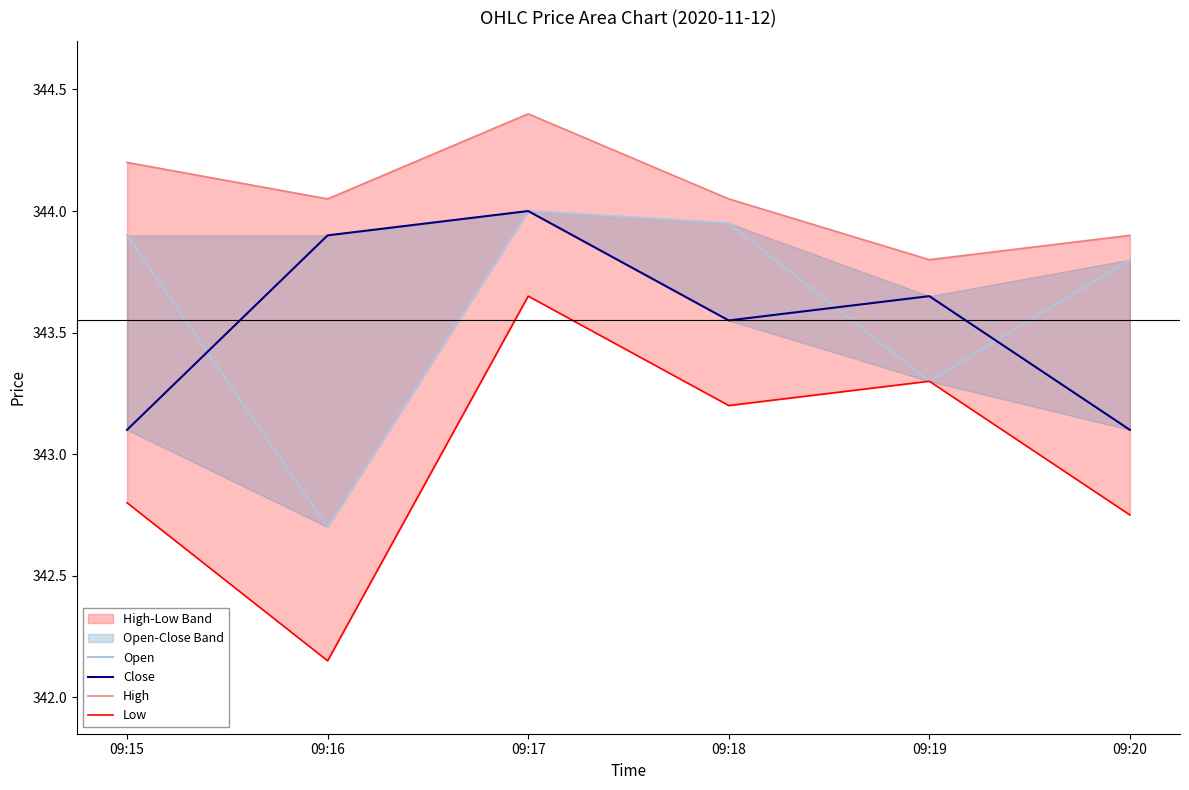

Where is the first local minimum for High?

09:16